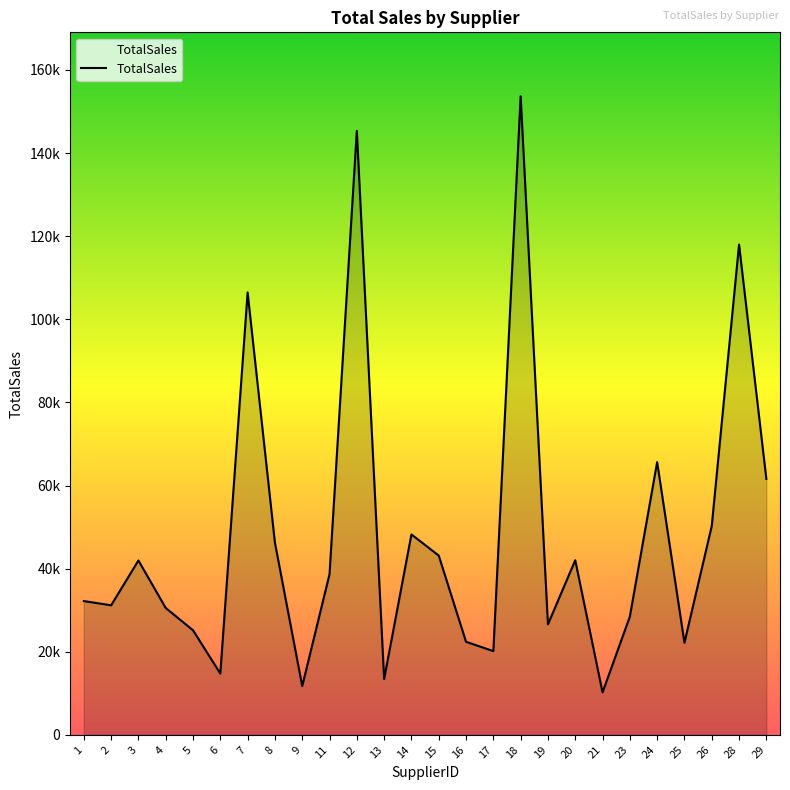

Does the chart have visible grid lines?

No